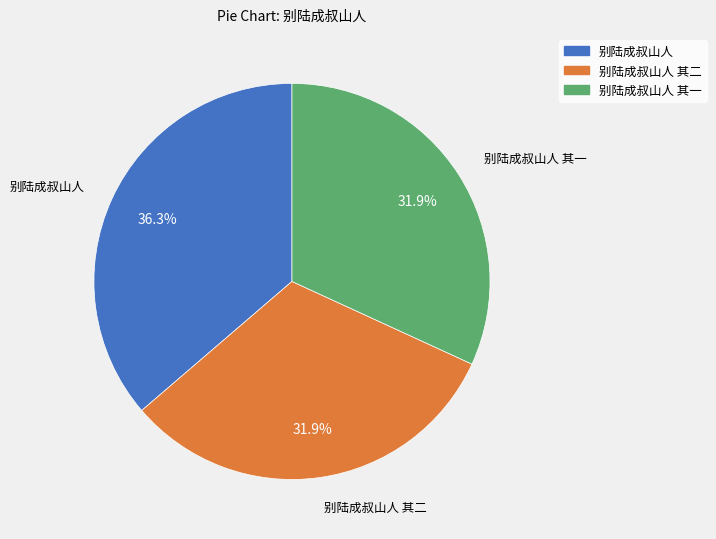

What percentage is the 别陆成叔山人 slice, to the nearest percent?

36%